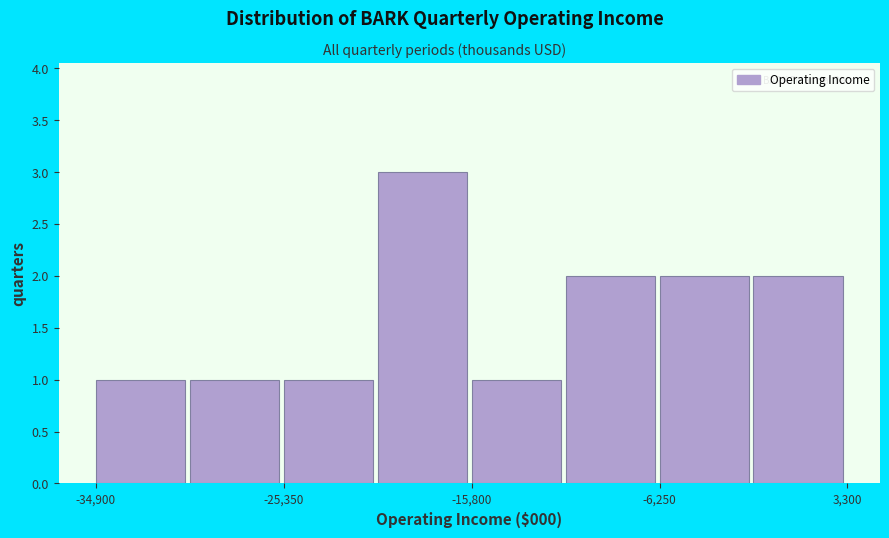

Which range on the x-axis has the tallest bar?

-21000 to -16000